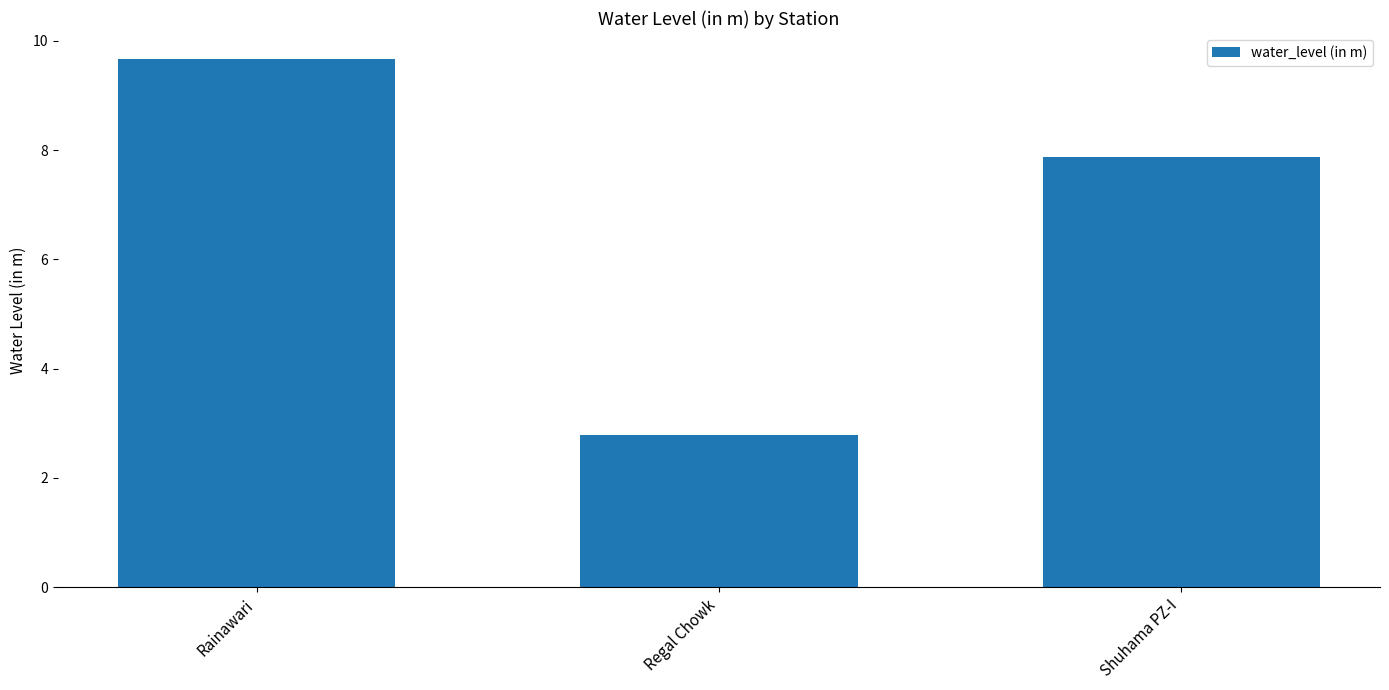

What is the average value?

6.8